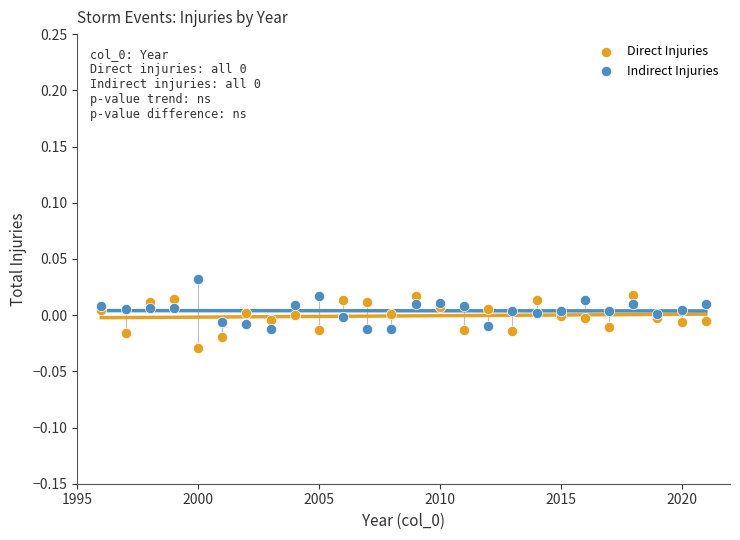

Which series reaches the minimum Y coordinate?

Direct Injuries